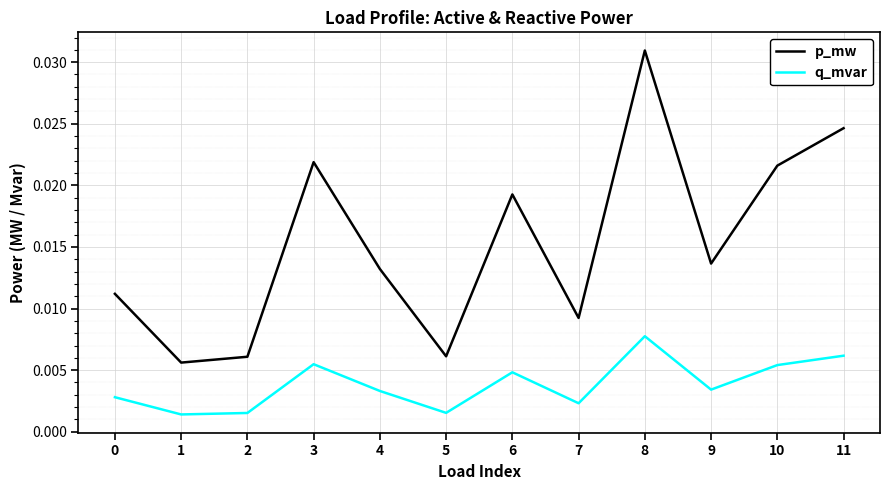

Is this an area chart (filled region under the line)?

No